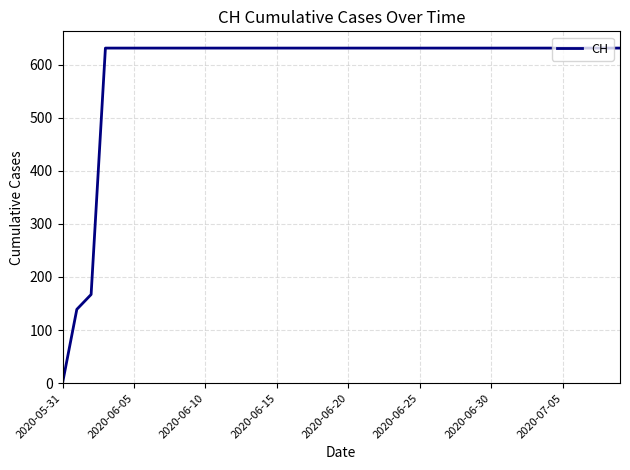

How many lines are shown in the chart?

1